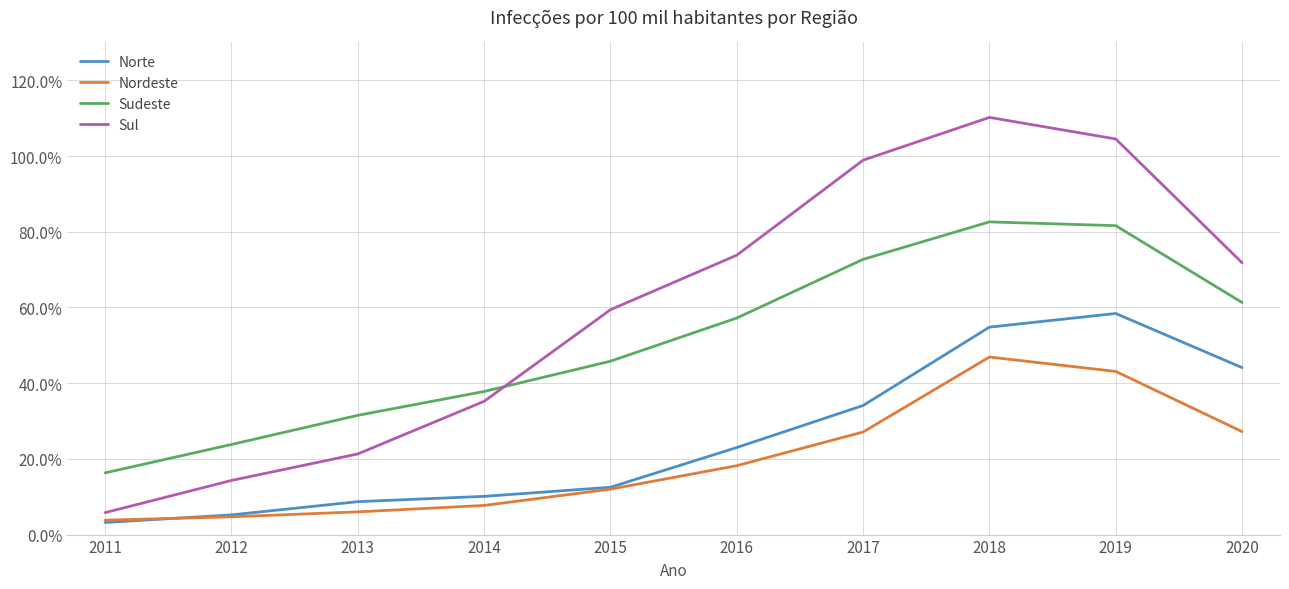

At which category is the sum across all series the highest?

2018